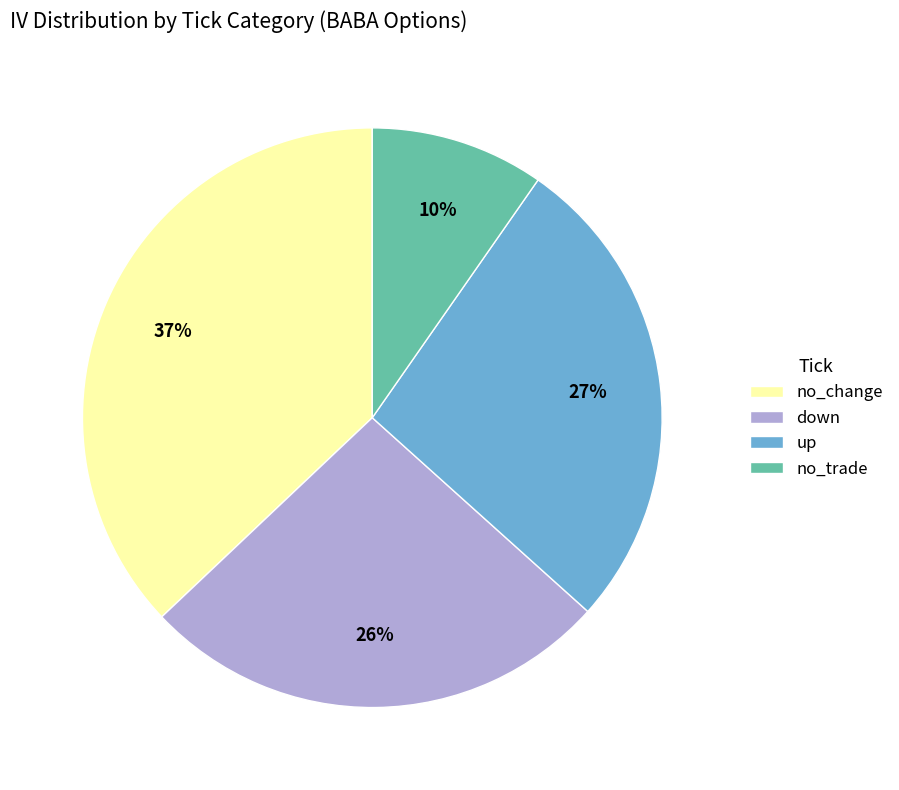

Which category has the smallest portion of the pie?

no_trade